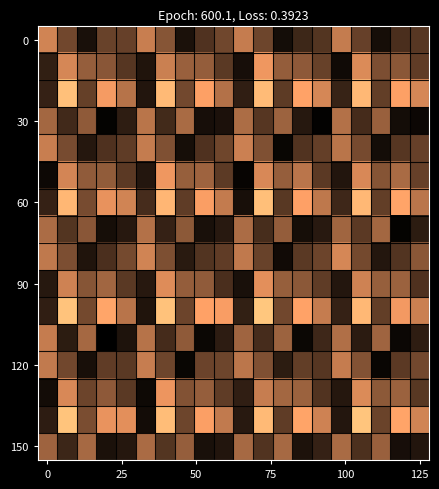

Which has a higher value, 7 or 18?

18